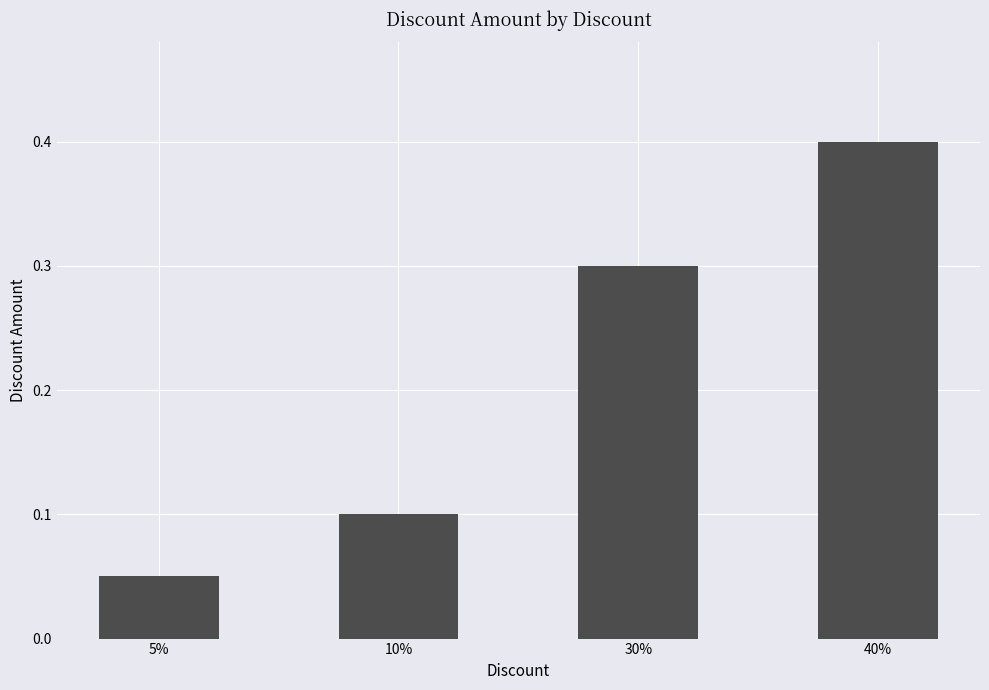

Count the number of data series in this chart.

1